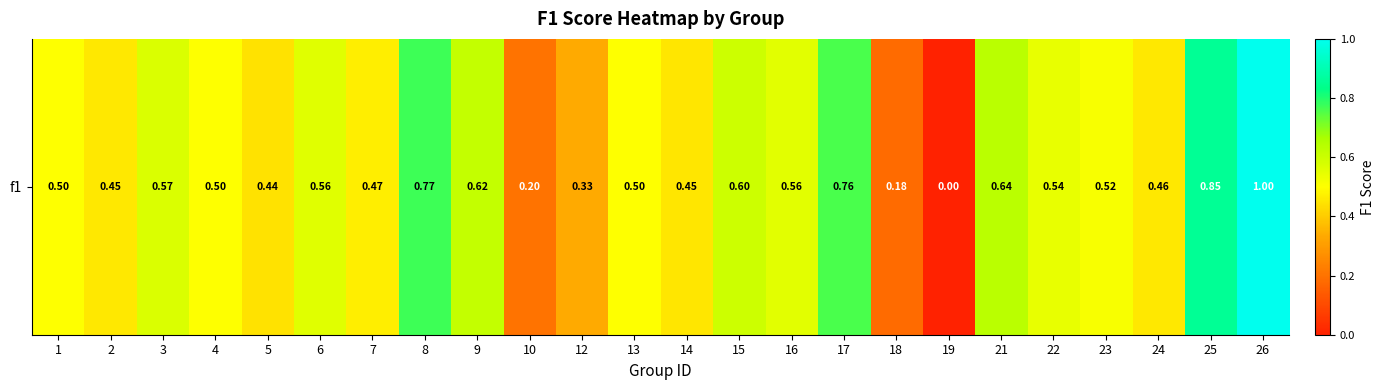

At which category does the chart reach its peak across all series?

26